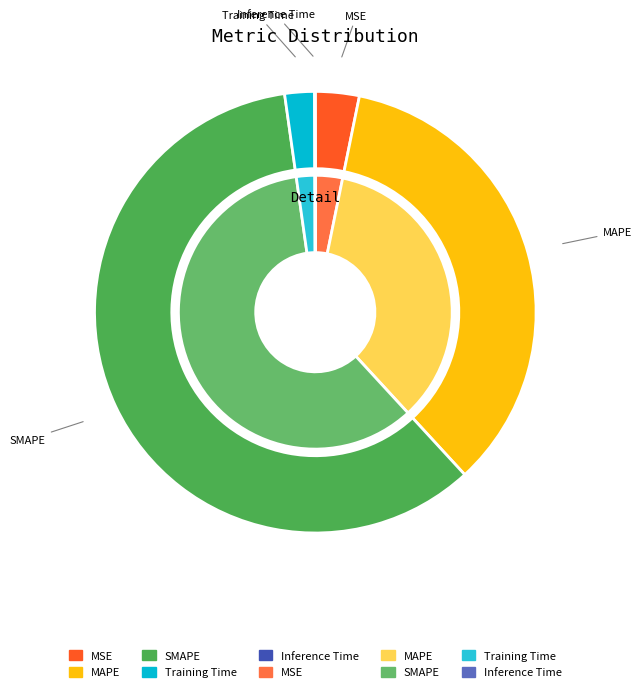

Combined, what portion of the pie is Inference Time and SMAPE?

59.7%